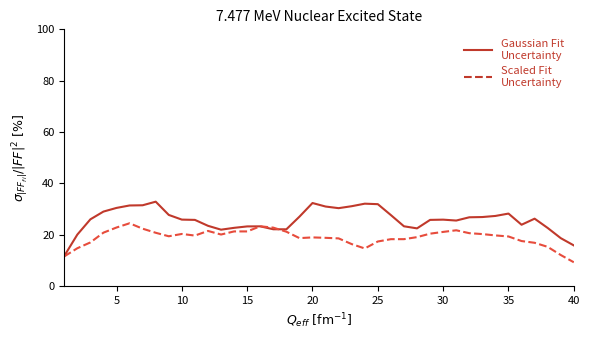

What is the greatest value displayed?

32.9